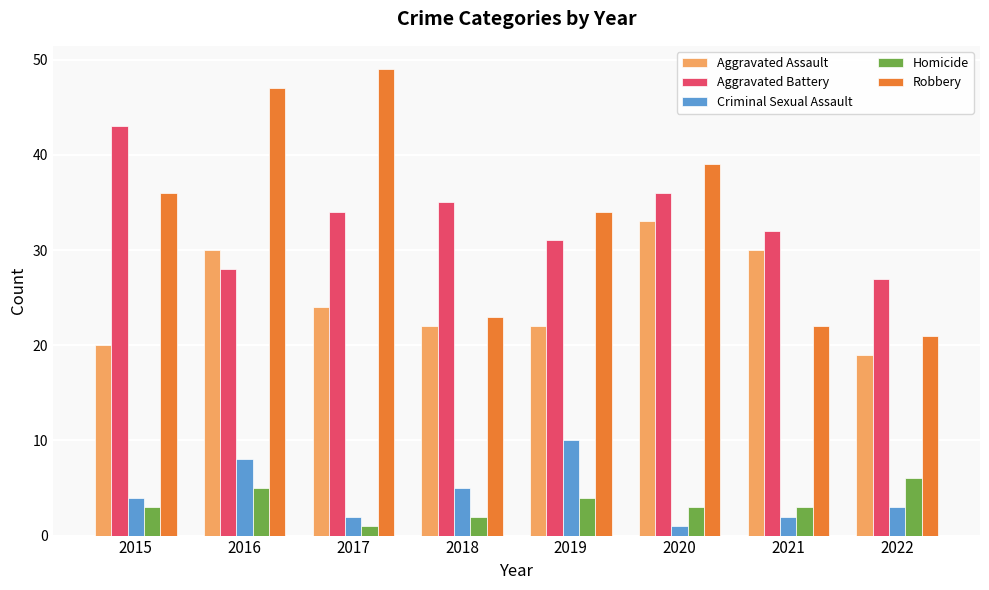

How many data points does each series have?

8